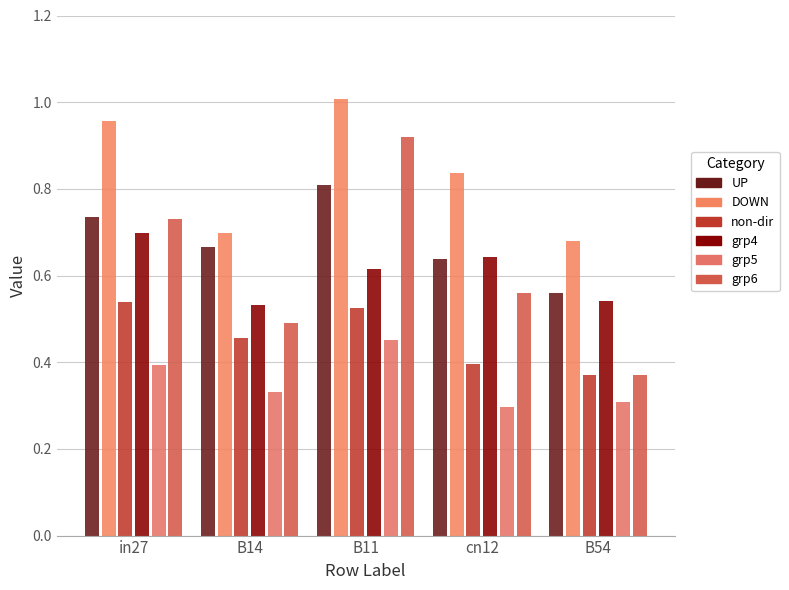

Does the chart contain any negative values?

No